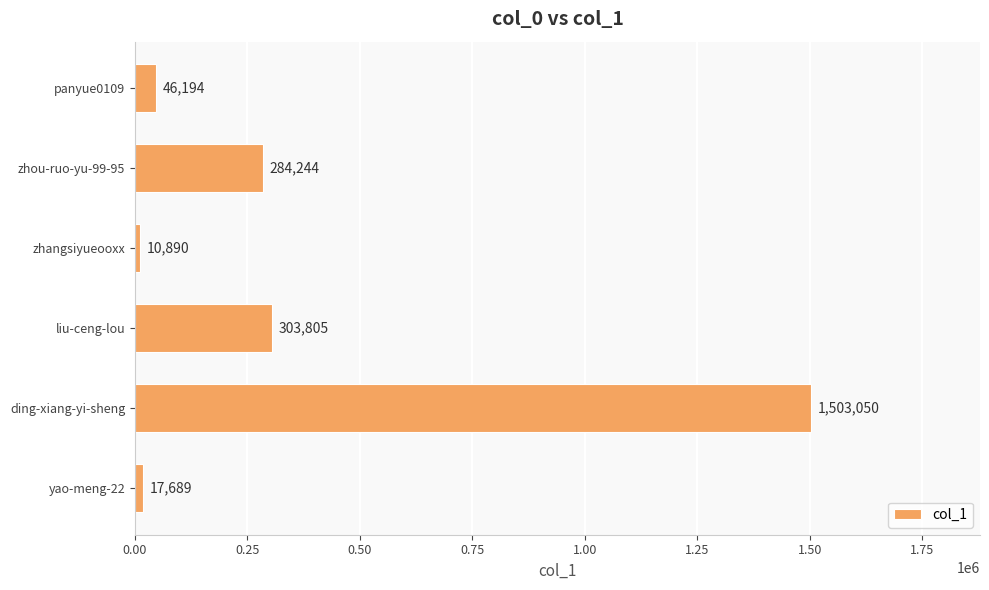

Reading top to bottom, transcribe all the data shown in this chart.

panyue0109=46194	zhou-ruo-yu-99-95=284244	zhangsiyueooxx=10890	liu-ceng-lou=303805	ding-xiang-yi-sheng=1503050	yao-meng-22=17689